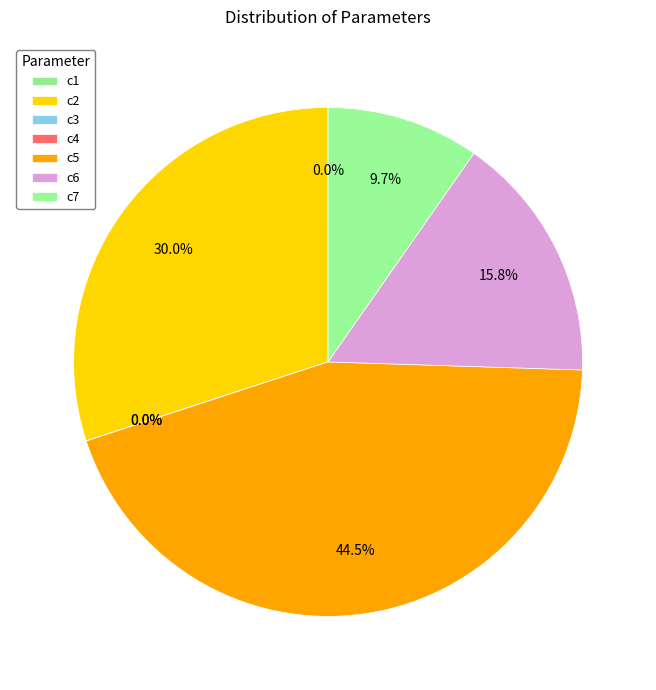

Rank the categories by value from lowest to highest.

c3, c1, c4, c7, c6, c2, c5